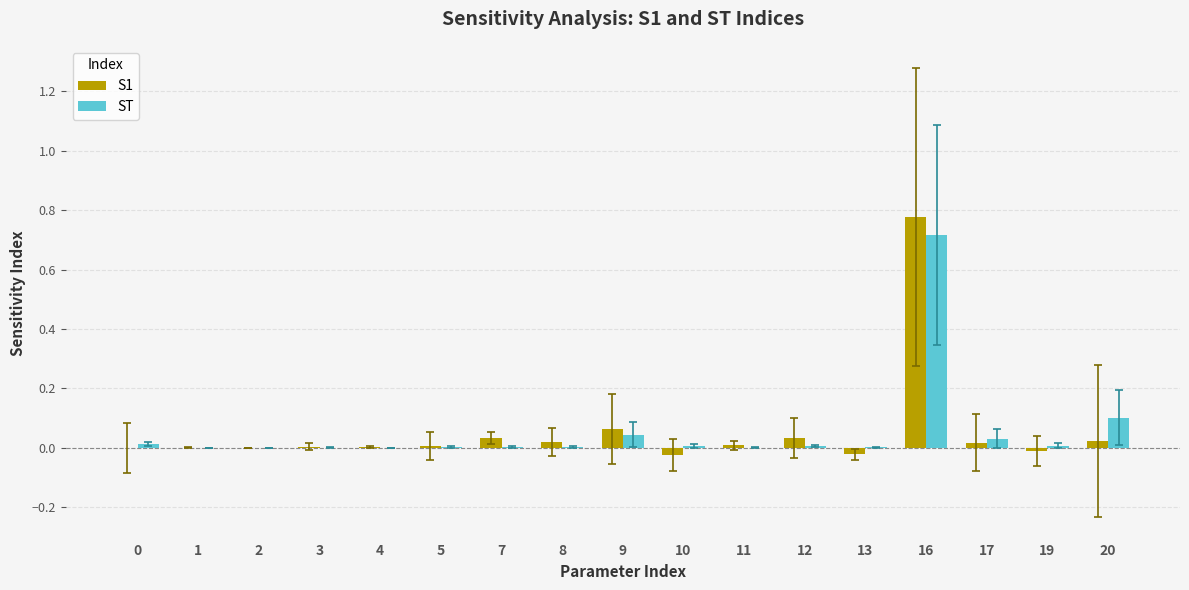

The value of ST at 17 is 0.0. True or false?

True